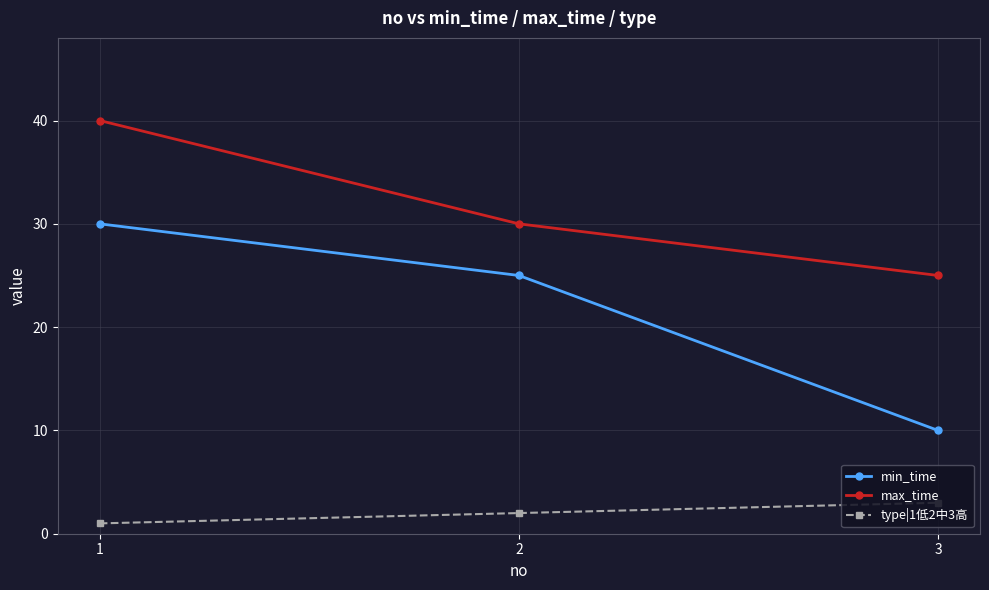

Reading left to right, transcribe all the data shown in this chart.

min_time: 1=30	2=25	3=10
max_time: 1=40	2=30	3=25
type|1低2中3高: 1=1	2=2	3=3